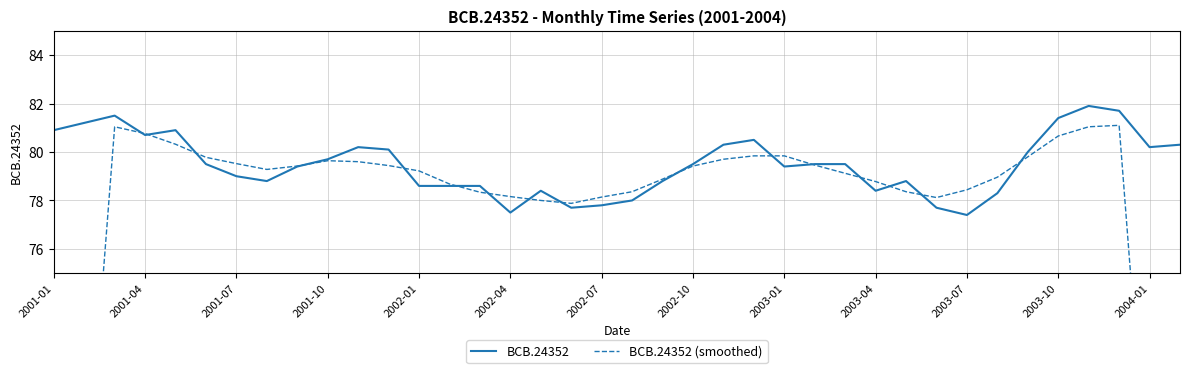

Which series has the widest spread of values?

BCB.24352 (smoothed)